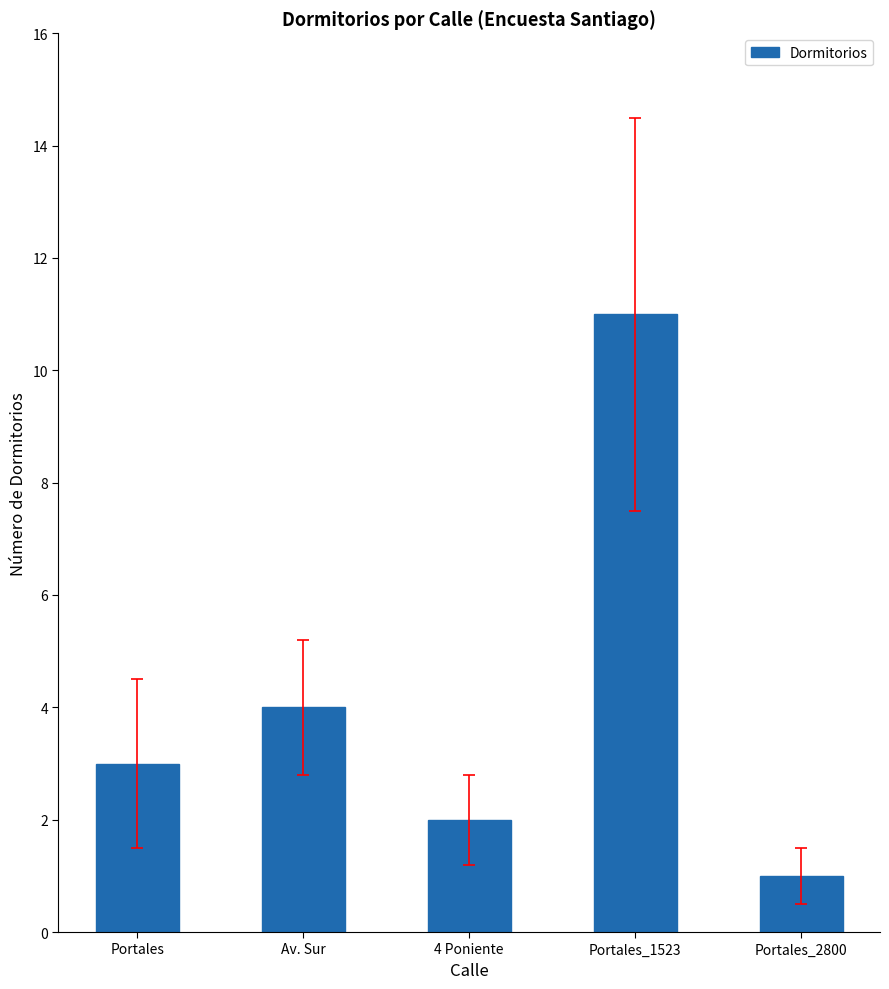

What is the difference between the maximum and minimum values?

10